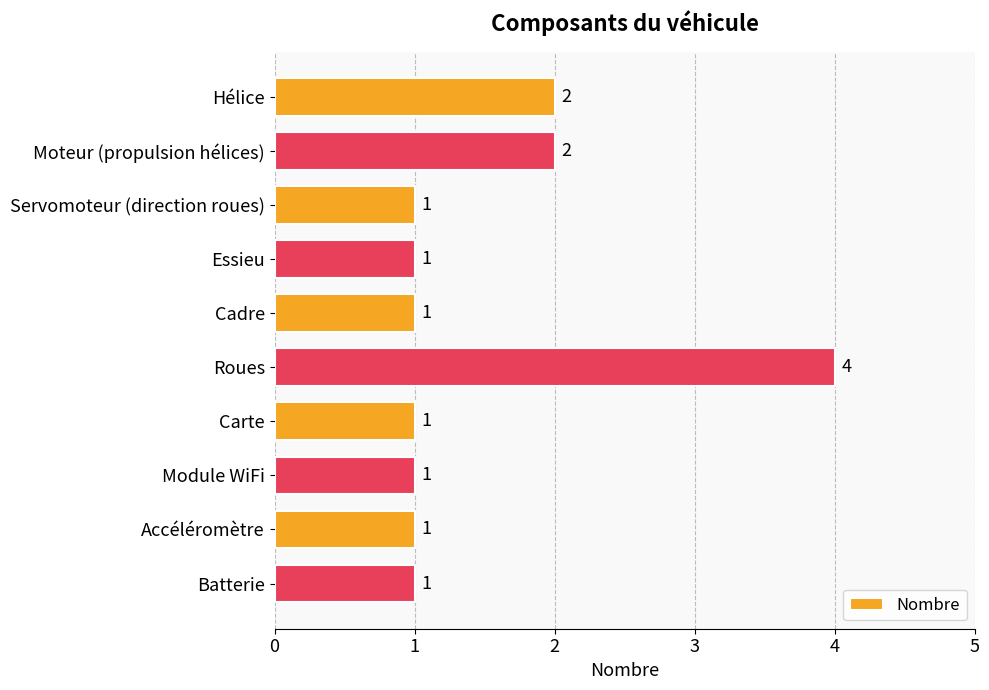

What is the ratio of the value at Module WiFi to the value at Carte?

1.0